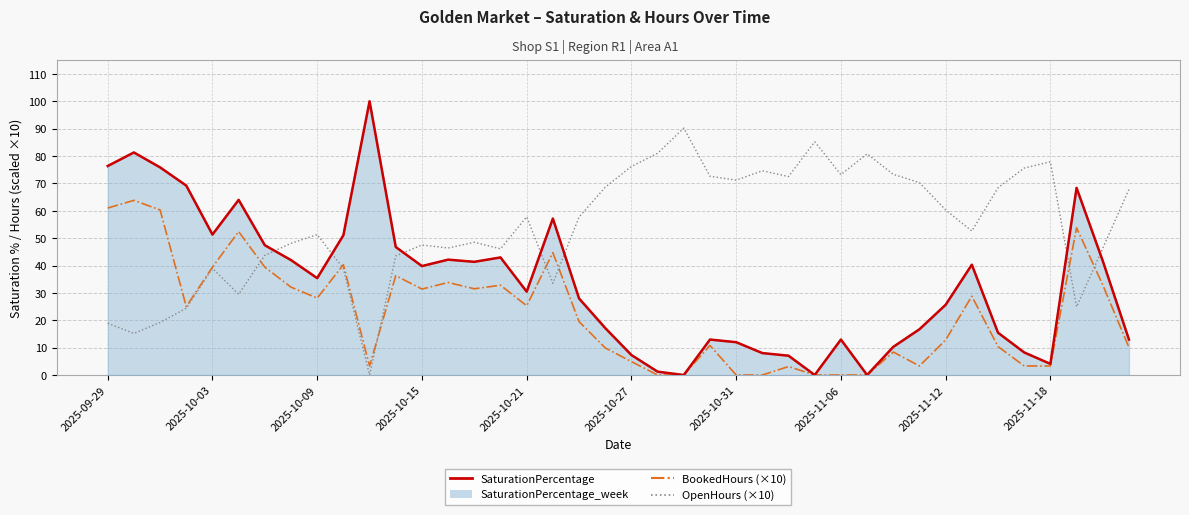

Rank the series at 2025-10-31 from lowest to highest value.

BookedHours (×10), SaturationPercentage, OpenHours (×10)